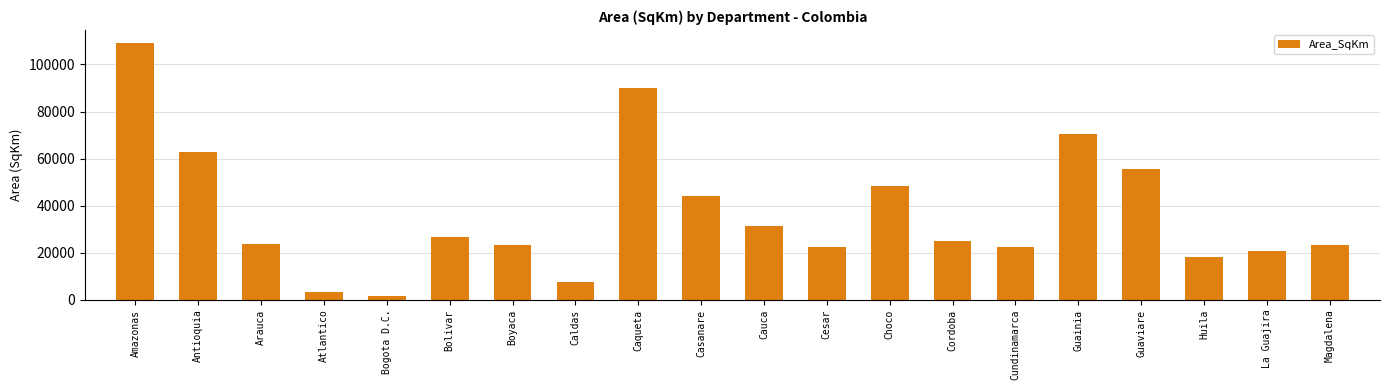

What is the sum of the values at Guainia and Casanare?

114974.0